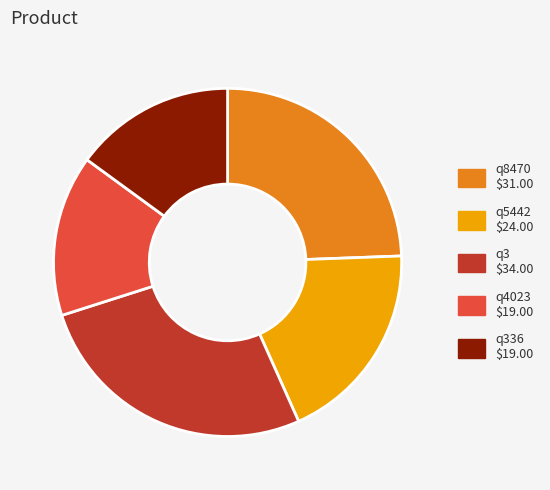

Does q3 $34.00 account for over 50% of the chart?

No